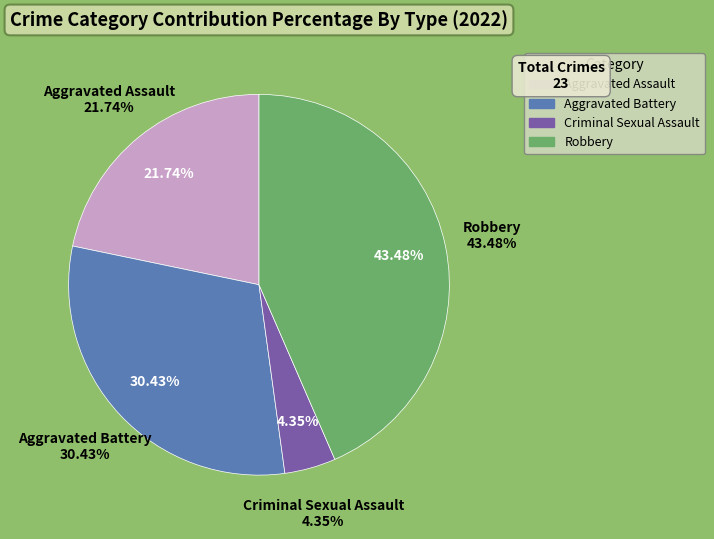

The Total slice represents 50% of the pie. True or false?

False